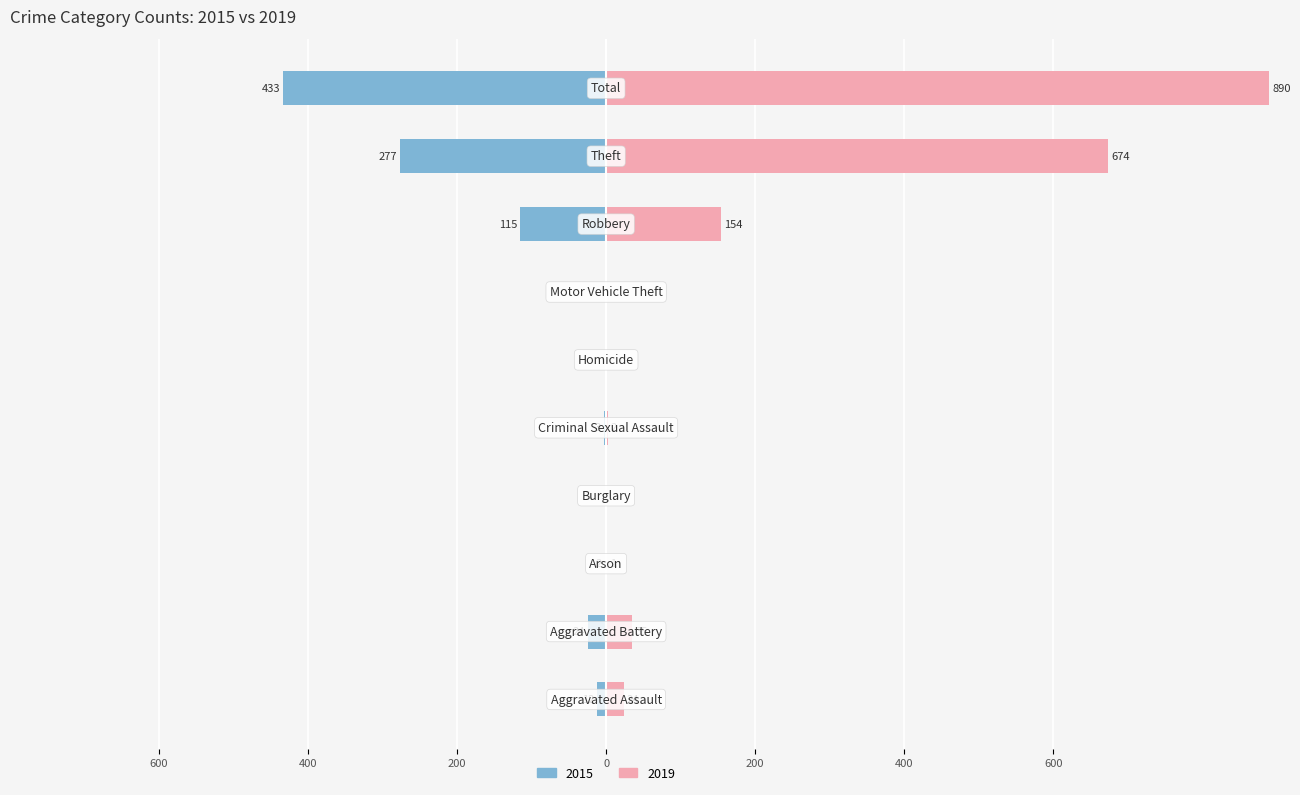

What is the label of the 8th bar from the left?

Robbery